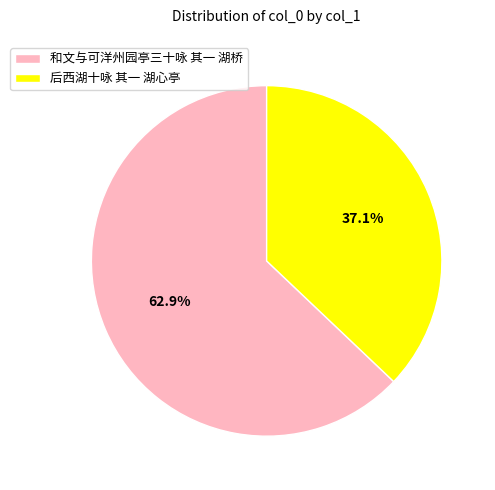

Which category has the biggest portion of the pie?

和文与可洋州园亭三十咏 其一 湖桥